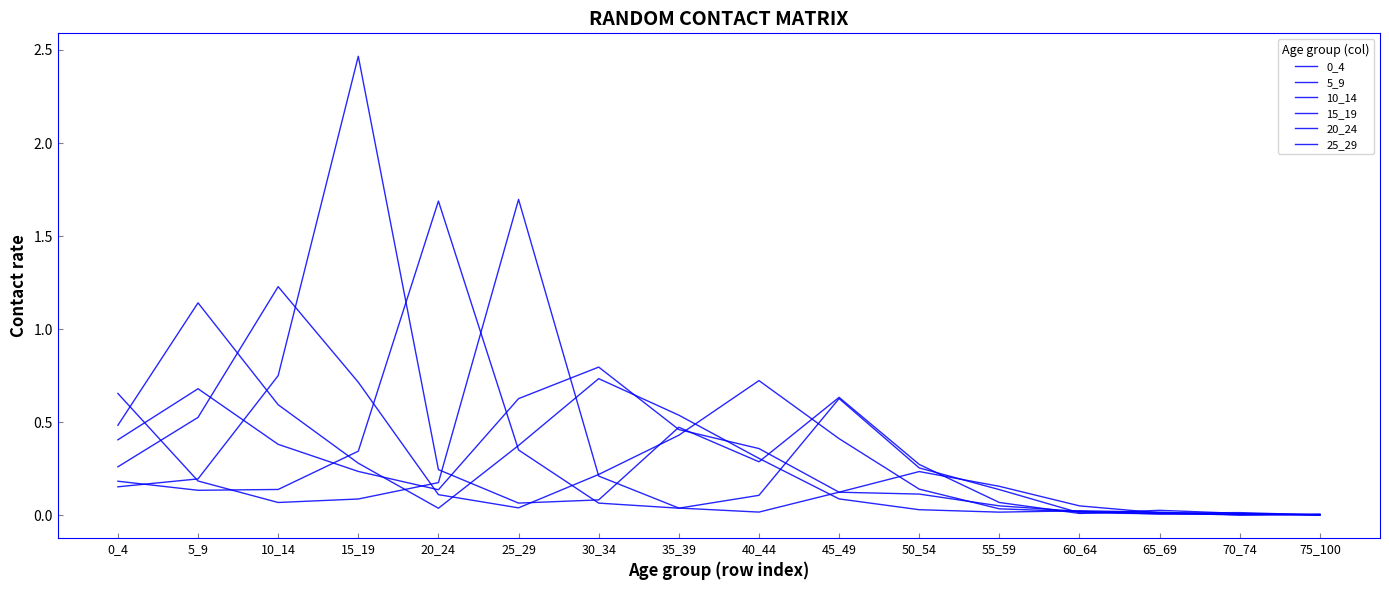

At which label is 10_14 closest to 0?

75_100